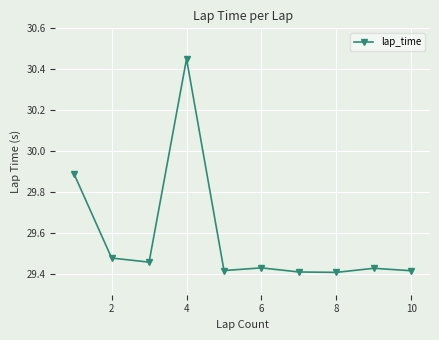

How many points are lower than both their immediate neighbors (excluding endpoints)?

3